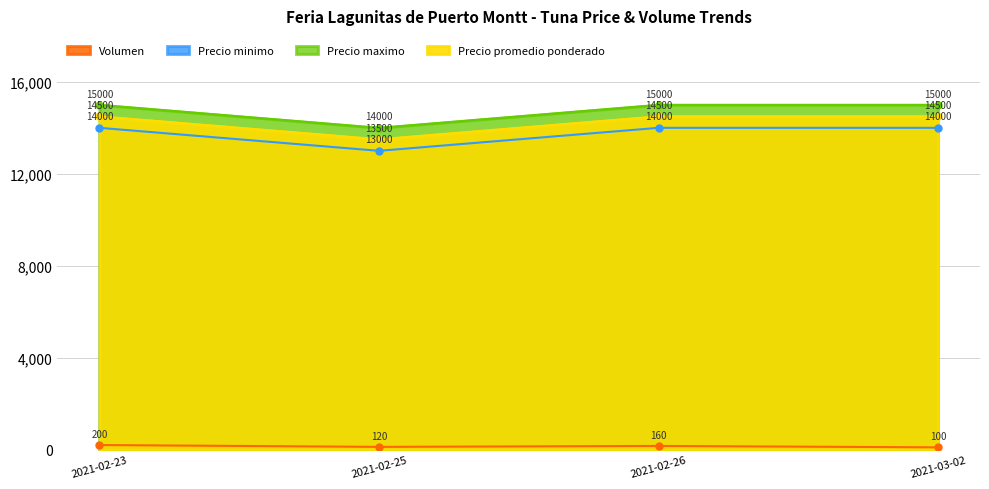

How many lines are shown in the chart?

3